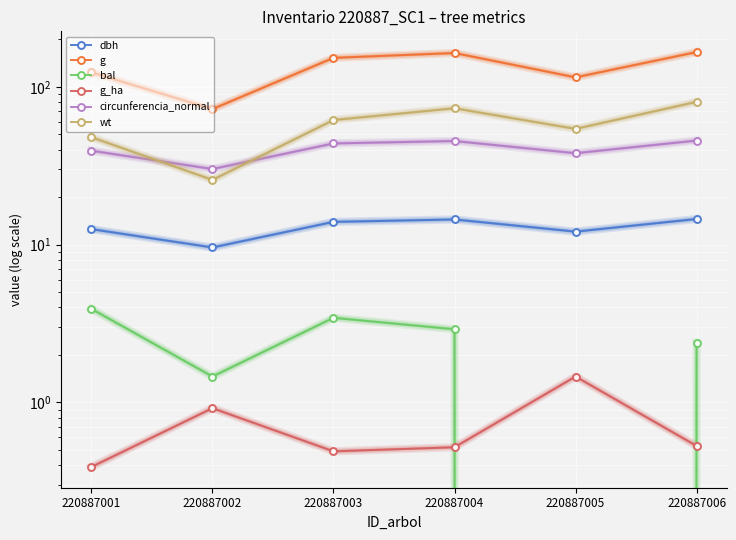

Which series has the widest spread of values?

g